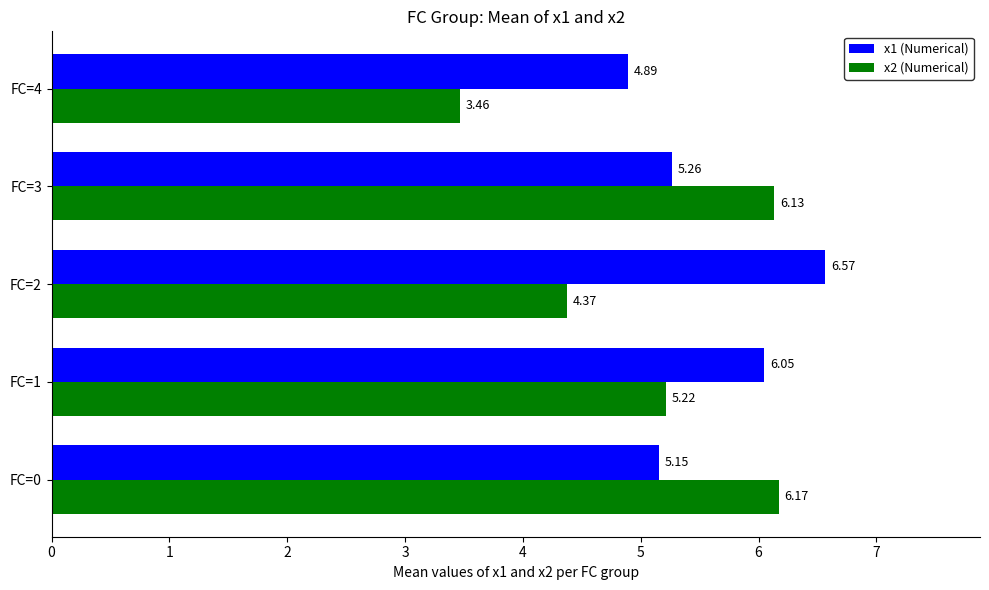

At which category is the sum across all series the highest?

FC=3